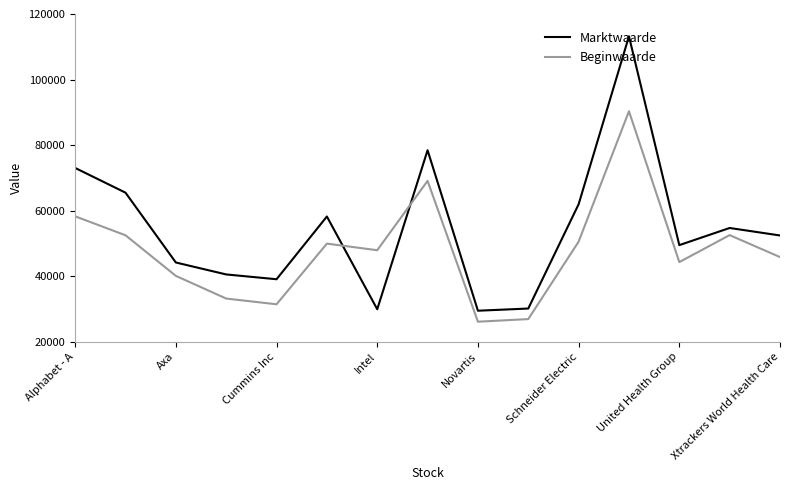

Which series has the widest spread of values?

Marktwaarde